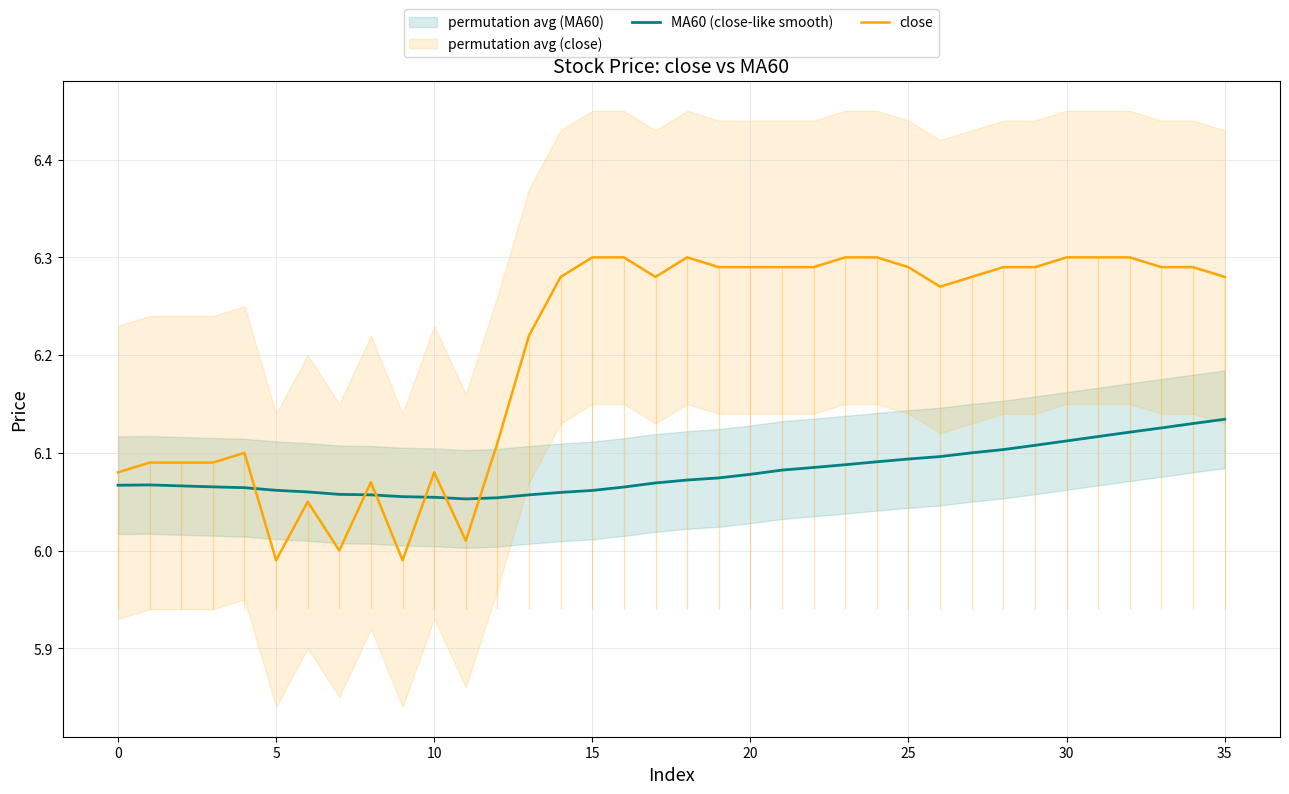

List the series in order of their overall mean, highest first.

close, MA60 (close-like smooth)